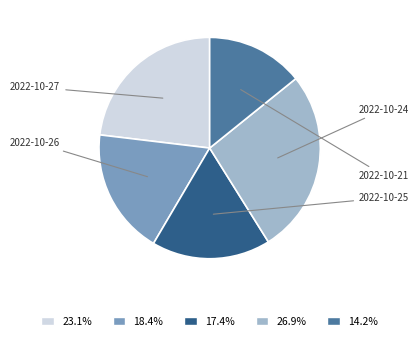

How many slices are in this pie chart?

5